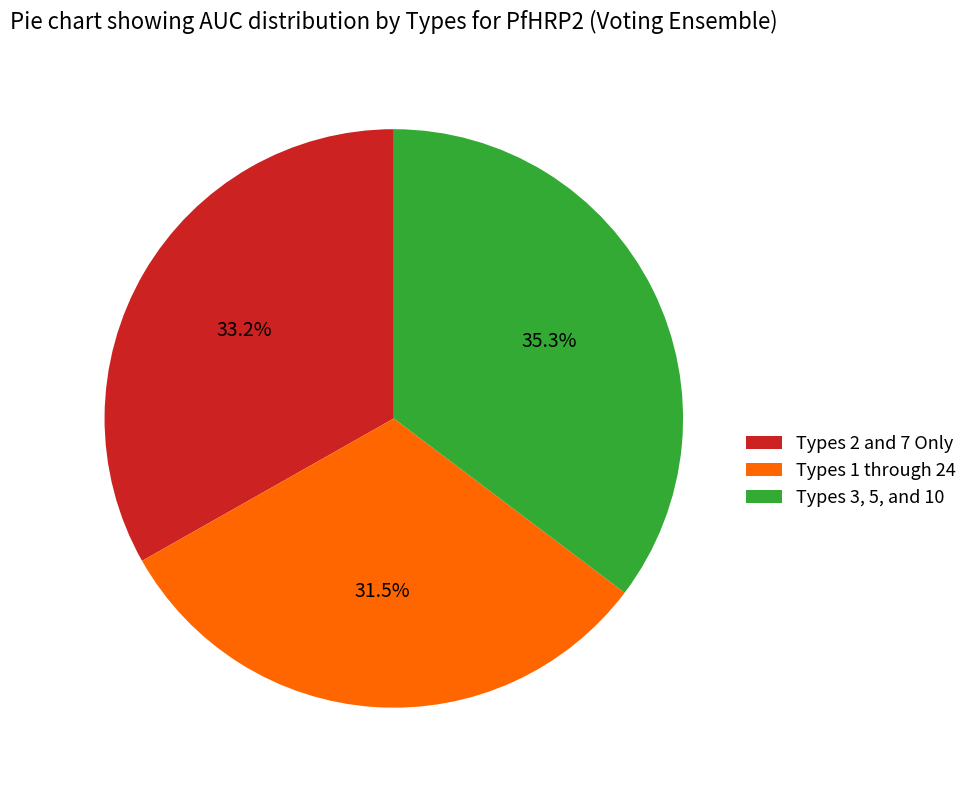

Which has a higher value, Types 3, 5, and 10 or Types 1 through 24?

Types 3, 5, and 10